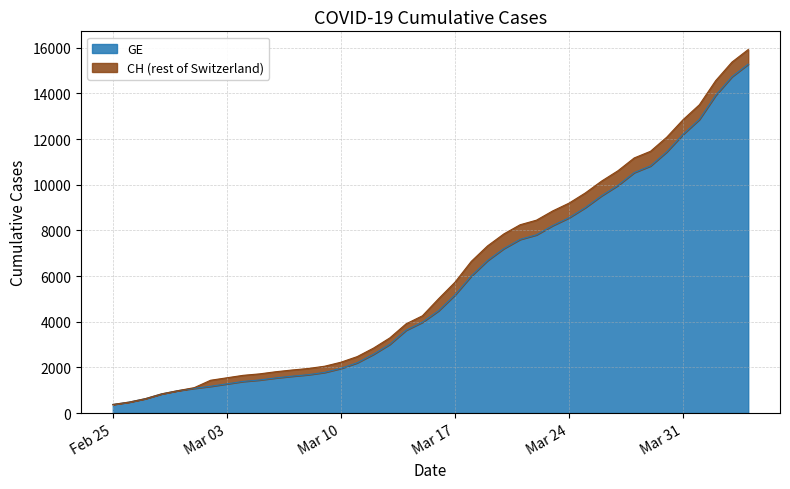

What is the difference between the maximum and minimum values in the GE series?

14909